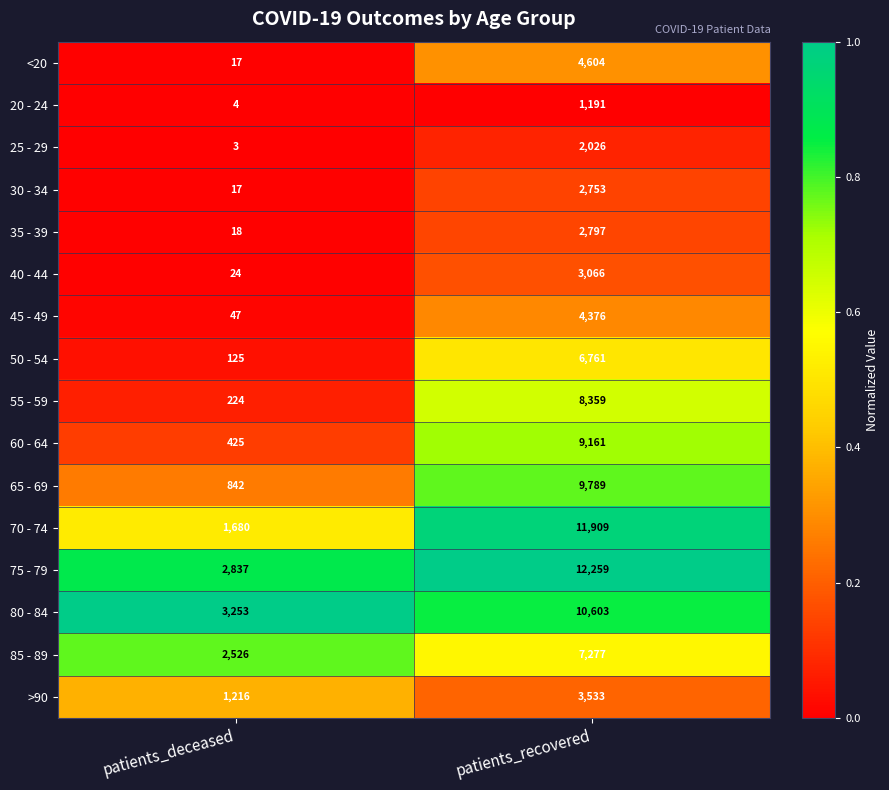

How many series are shown in this chart?

16